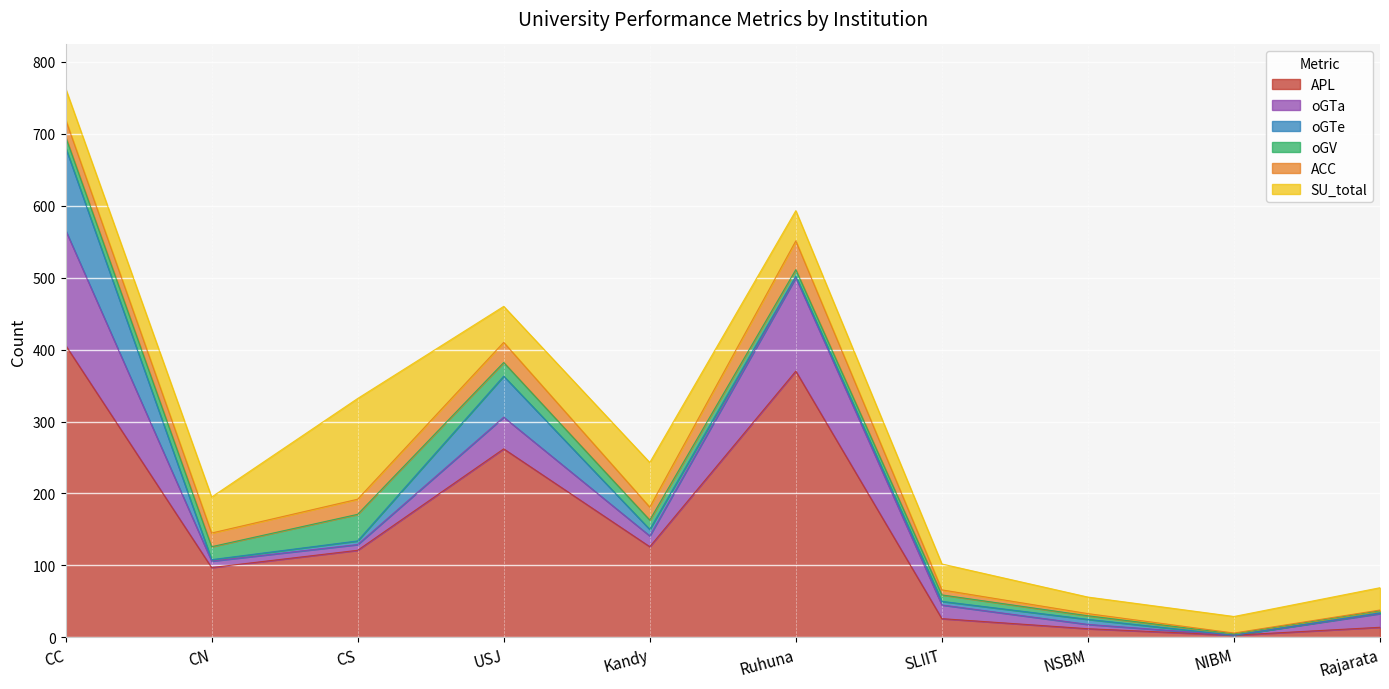

Where does the APL series first go above 121?

CC